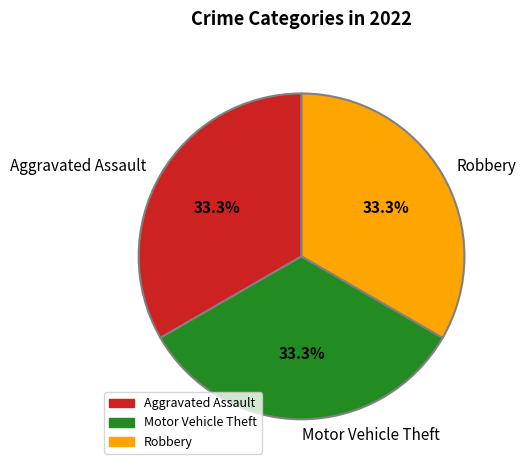

What portion of the pie excludes Motor Vehicle Theft?

66.7%